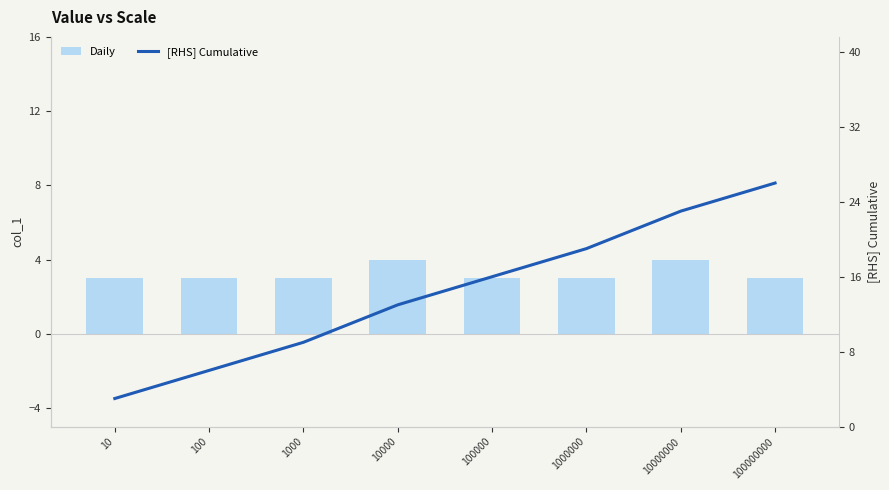

What are all the series names shown in the legend?

Daily, [RHS] Cumulative